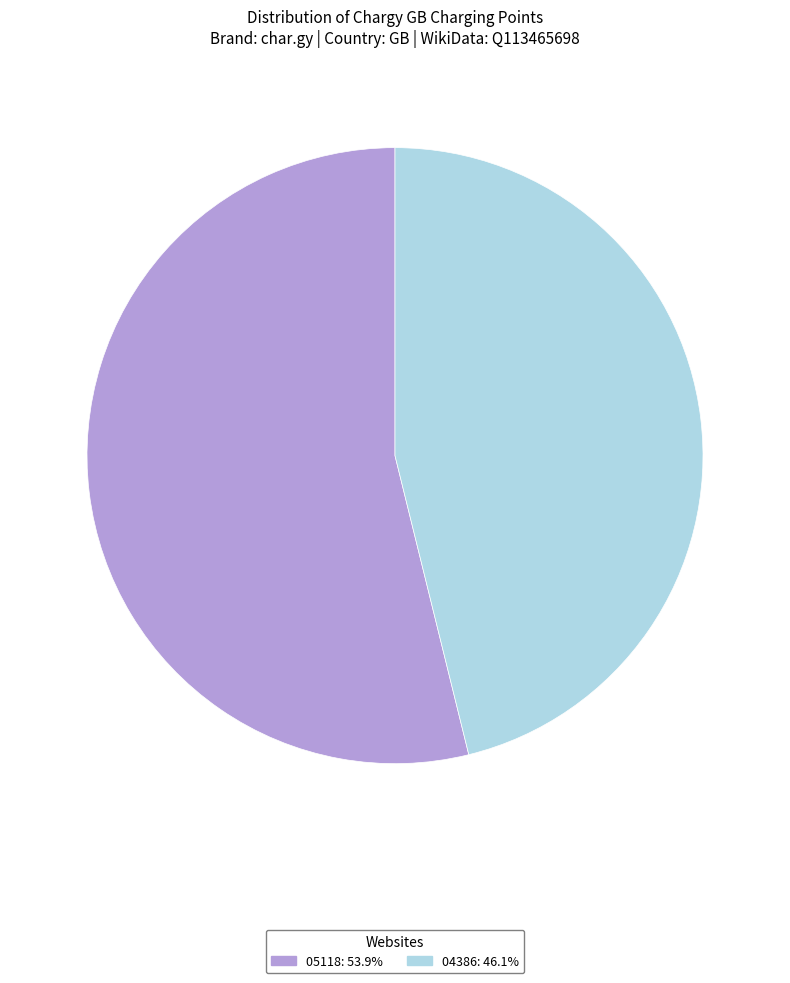

Is there a majority slice in this chart?

Yes